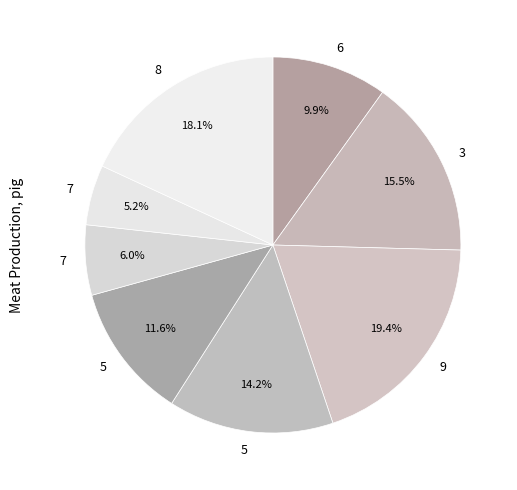

To the nearest percent, what is the average slice percentage?

12%